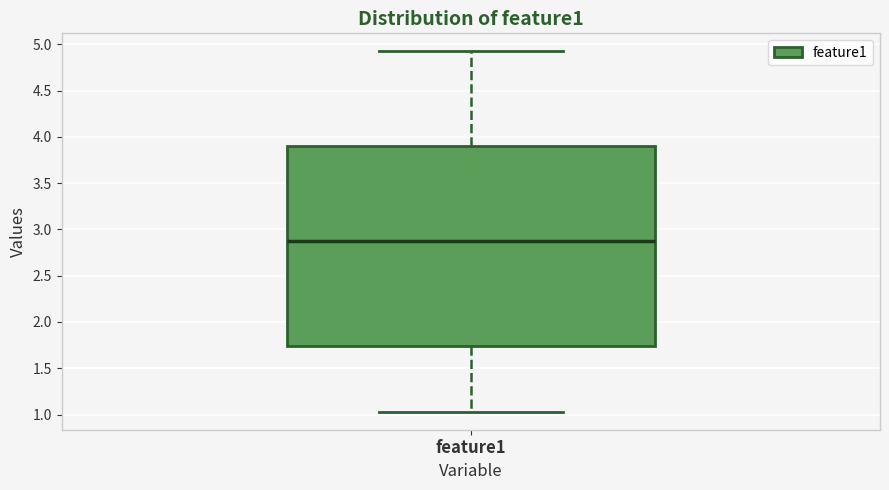

Read this box plot against the y-axis: the position of the median line, the range covered by the box, and the ends of both whiskers. The values are not printed on the chart, so give them approximately, as read against the axis.

median 2.90, box 1.75 to 3.90, whiskers 1.05 to 4.95